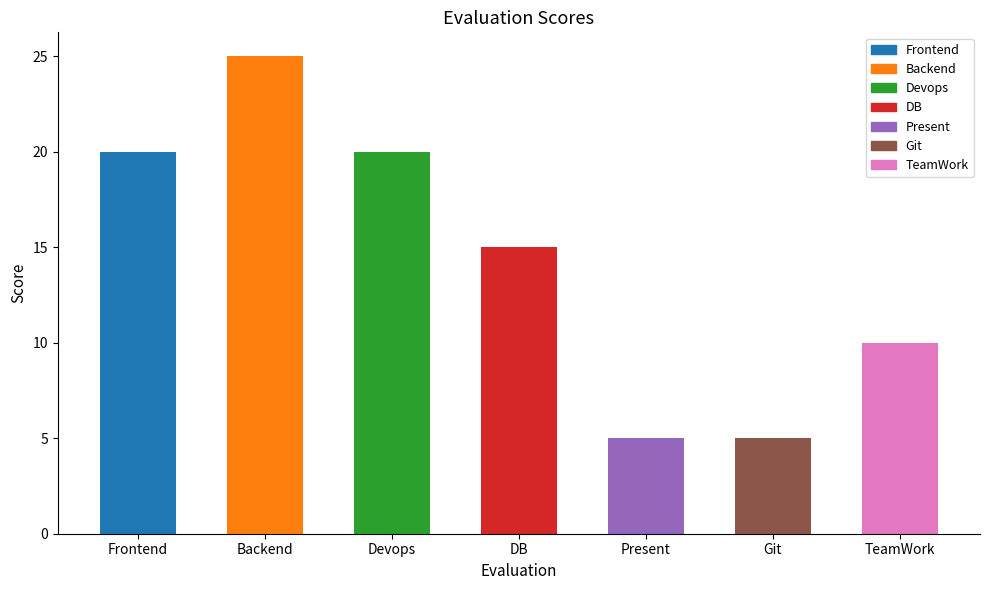

What is the greatest value displayed?

25